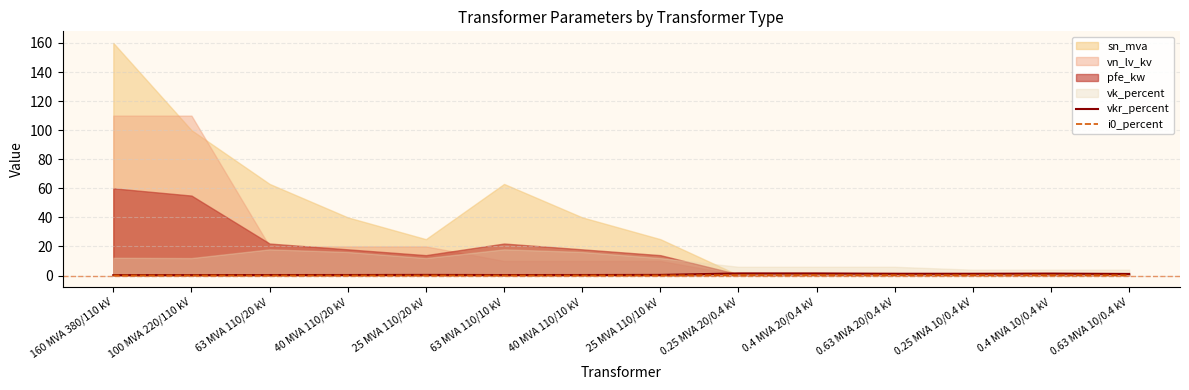

What is the sum of the i0_percent values at 160 MVA 380/110 kV and 25 MVA 110/20 kV?

0.1